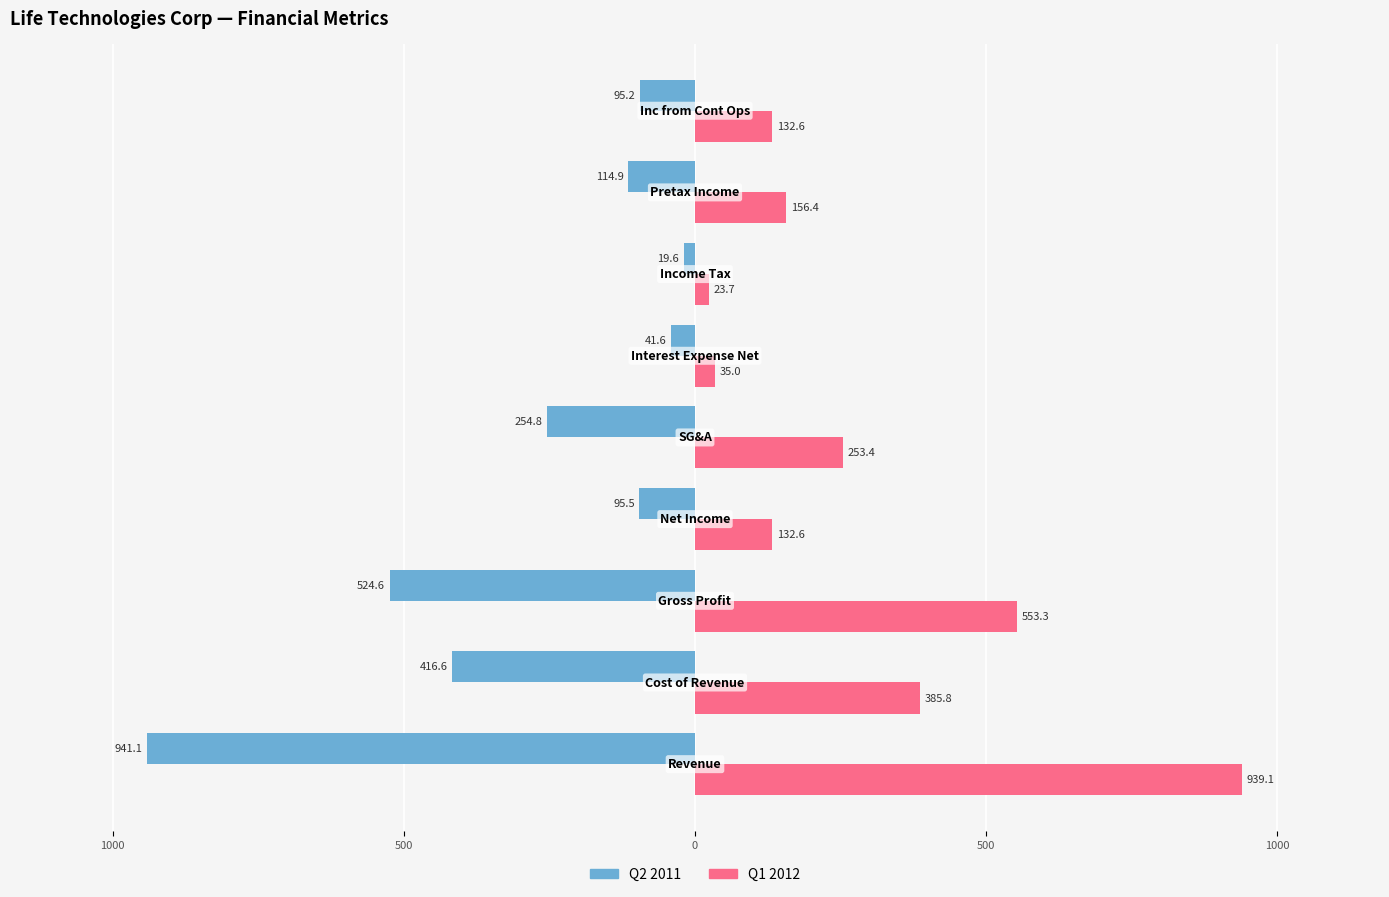

What are all the series names shown in the legend?

Q2 2011, Q1 2012